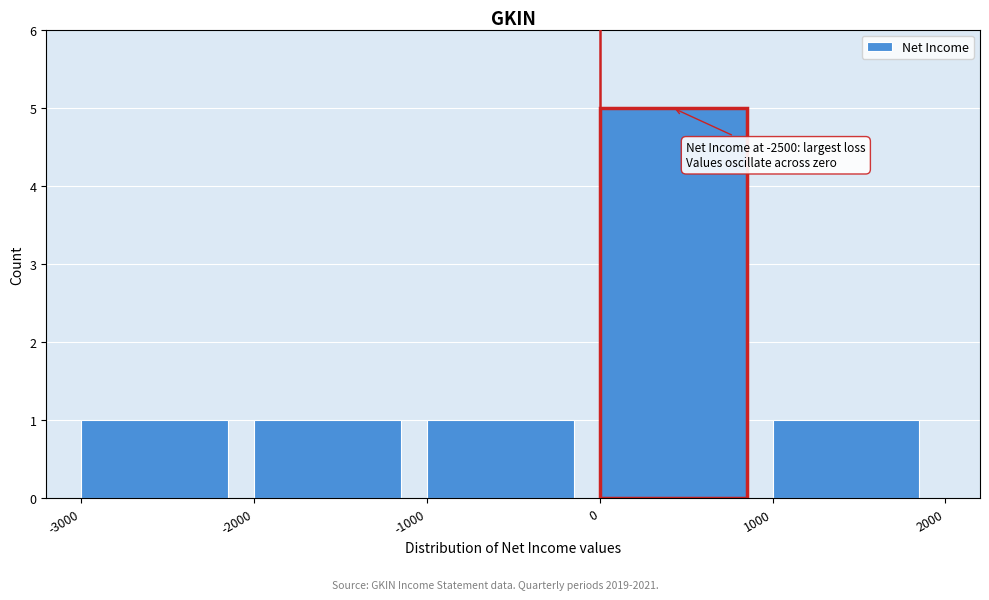

Over which range of the x-axis is the bar tallest?

0 to 1000